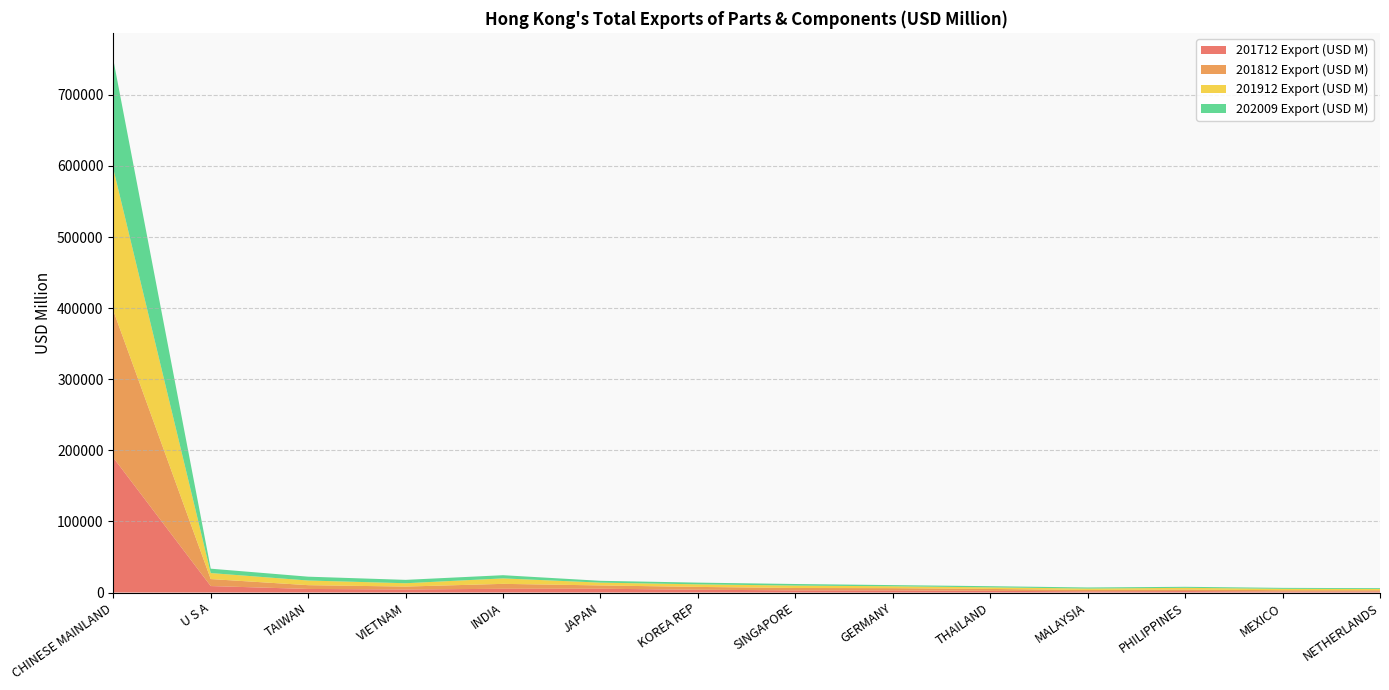

Reading right to left, what are all the values shown in this chart?

201712 Export (USD M): 1523.6	1449.3	2042.3	1696.4	2388.1	3052.3	3036.4	3946.7	5327.8	5244.0	4290.4	5023.9	9088.5	189731.3
201812 Export (USD M): 1690.2	1830.2	2146.4	1941.7	2649.5	3067.3	3336.8	3949.1	4637.6	6935.8	4091.2	5314.1	9848.7	206859.2
201912 Export (USD M): 1736.4	1944.1	2396.8	1948.6	2230.7	2646.0	3392.0	3620.3	3943.3	7695.7	4678.4	6551.3	8445.8	199545.9
202009 Export (USD M): 1177.7	1325.5	1452.1	1515.4	1640.9	1665.9	2214.3	2406.2	2570.5	4490.1	4750.3	5398.7	6156.1	153558.0